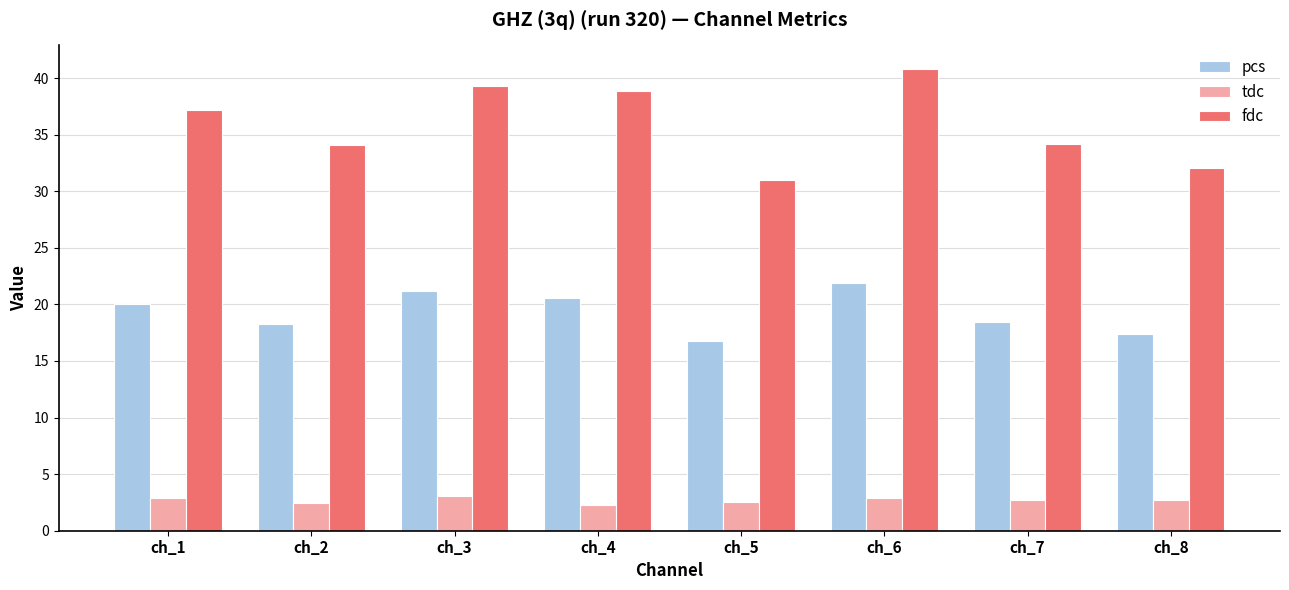

Which series changed the most between ch_3 and ch_5?

fdc